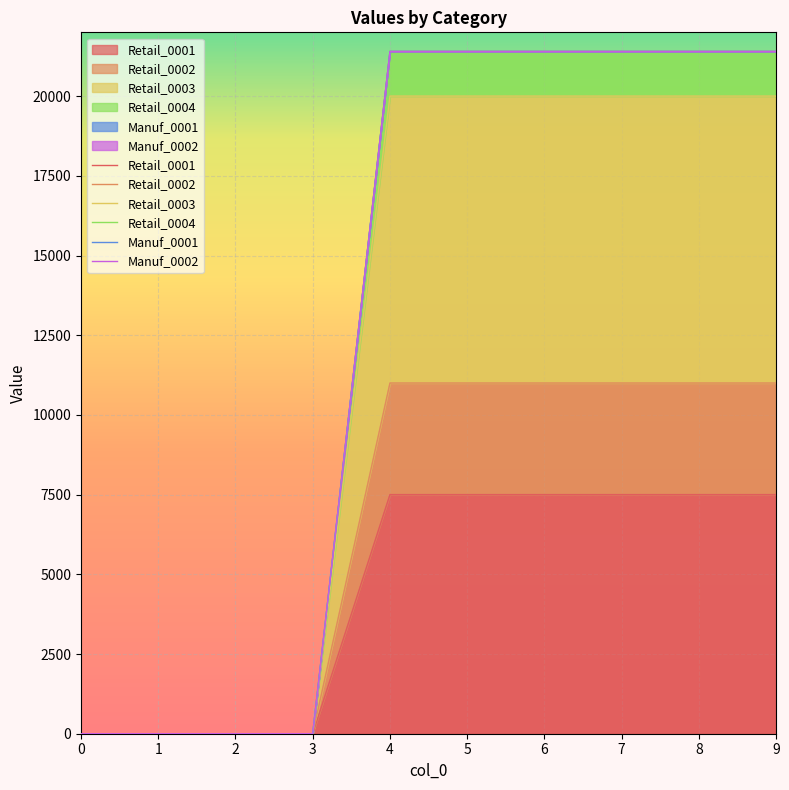

True or false: Manuf_0002 and Retail_0004 cross at least once.

False